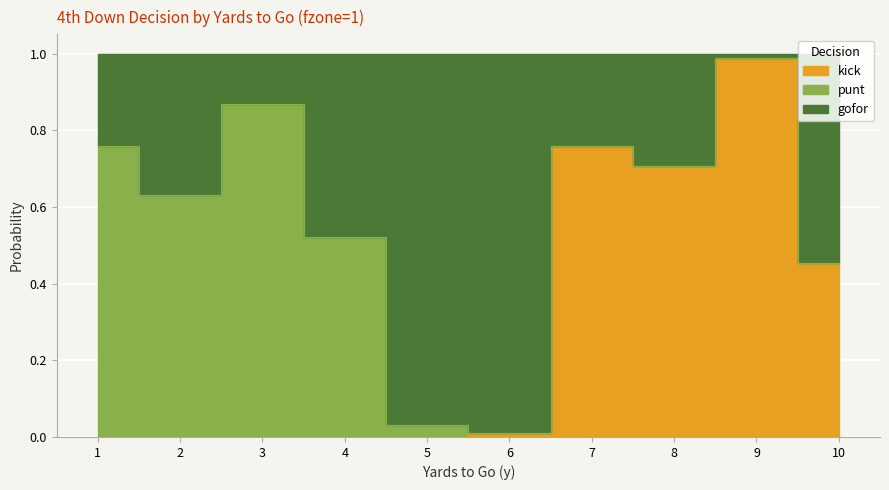

Between 7 and 2, which is larger?

7